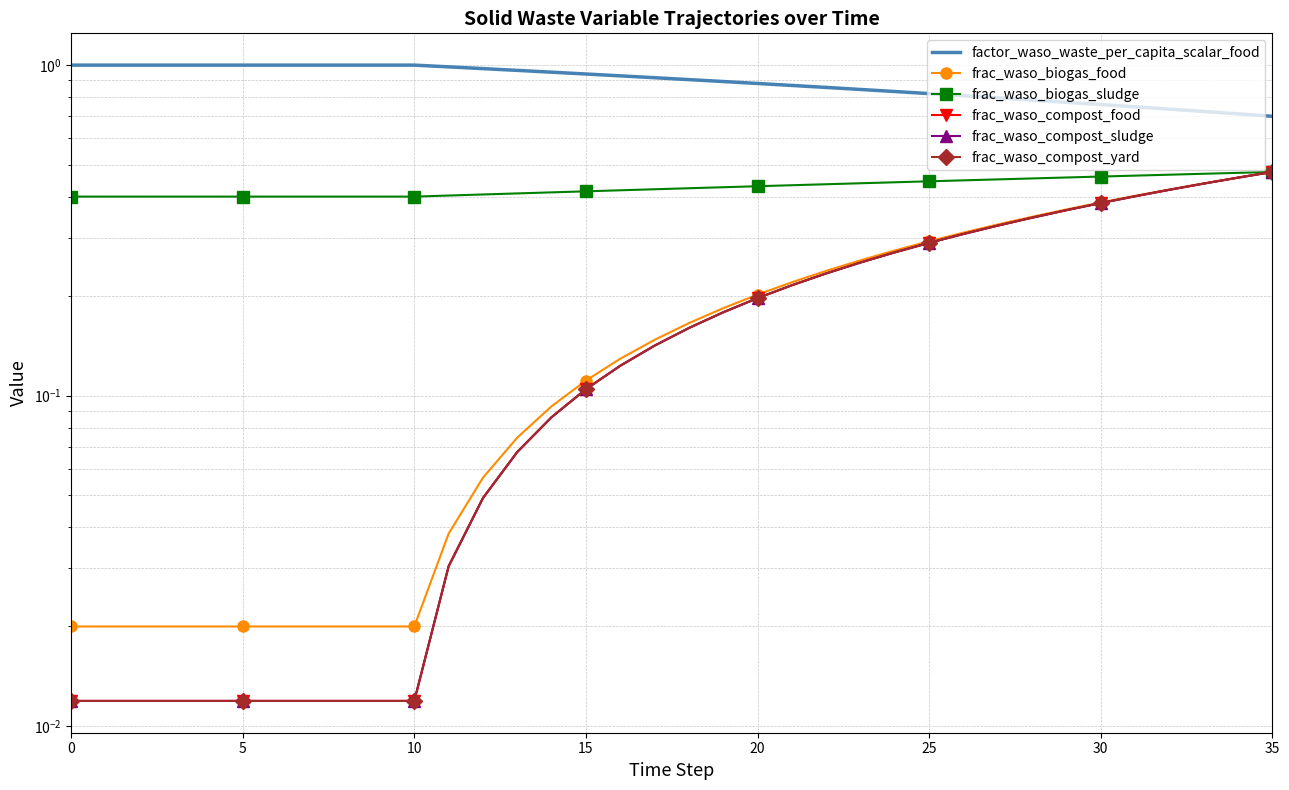

What is the sum of the frac_waso_compost_sludge values at 22 and 20?

0.4